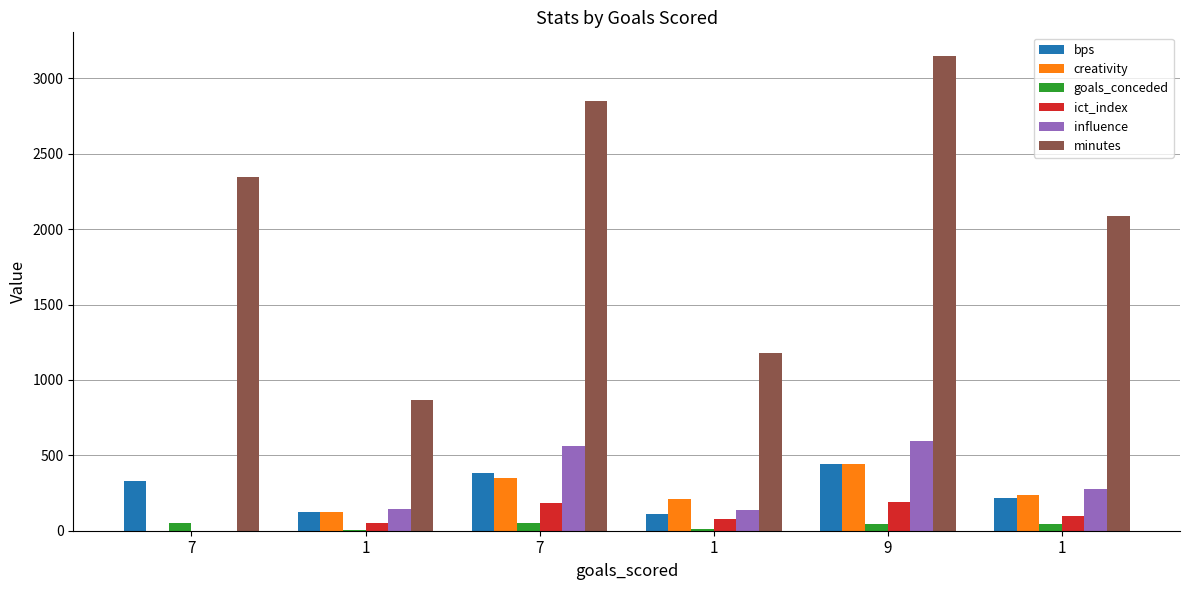

What is the sum of all bps values?

1606.0